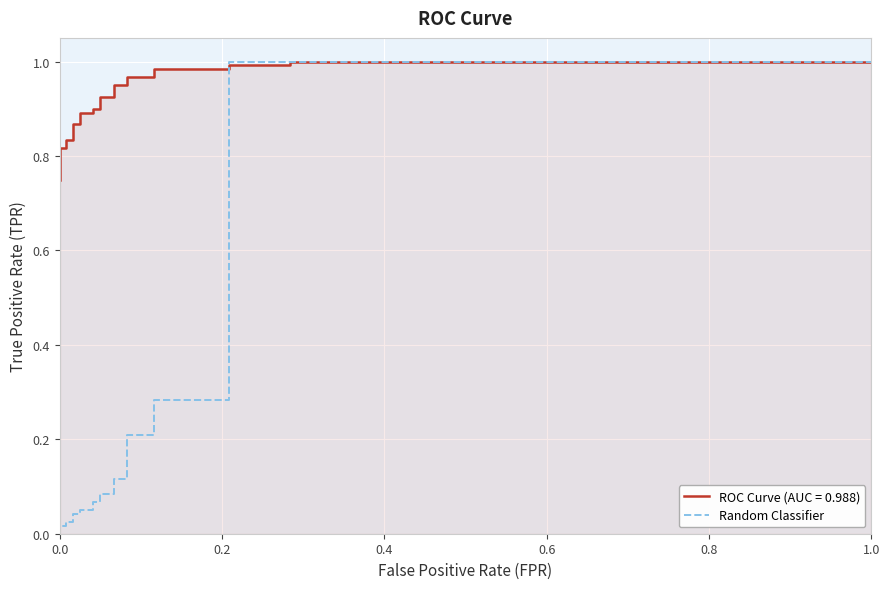

What is the maximum value shown in the chart?

1.0